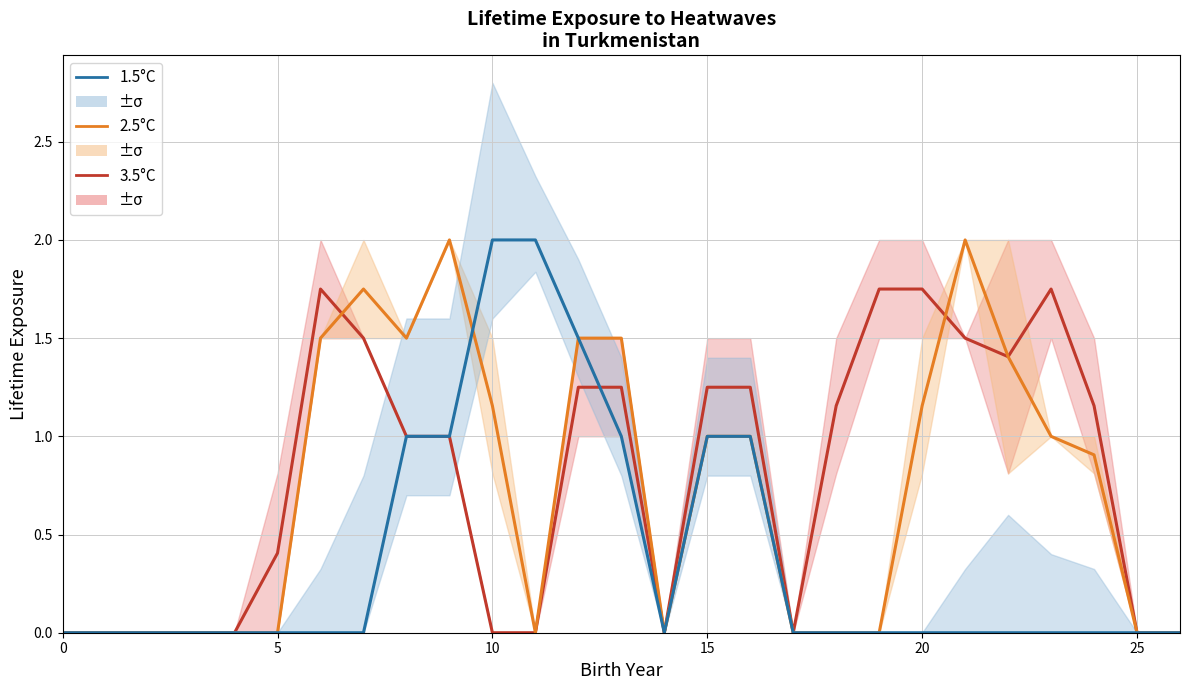

Which series has the largest range (max minus min)?

2.5°C